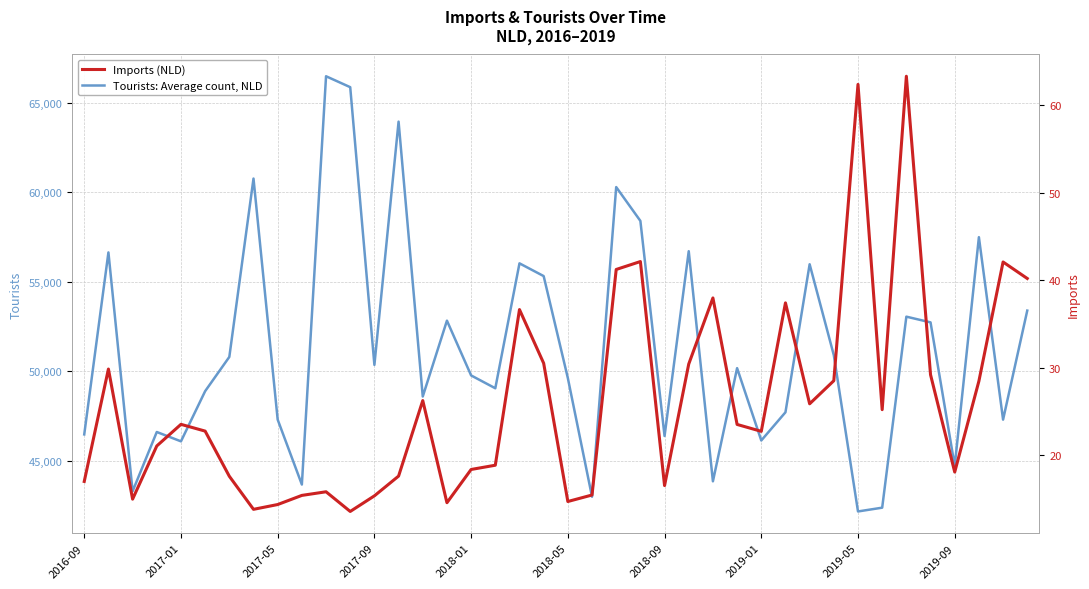

What is the sum of the Tourists: Average count, NLD values at 31 and 26?

94778.0